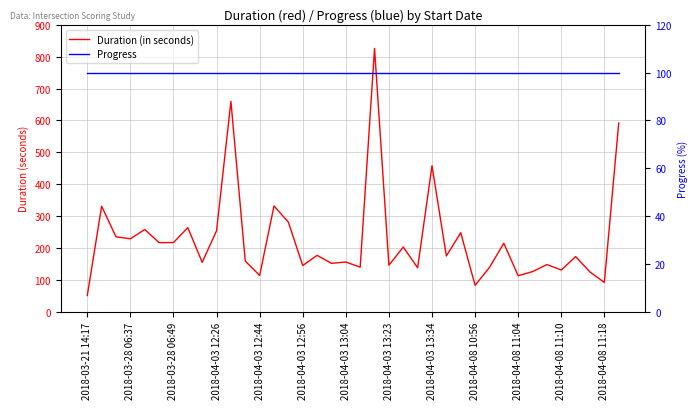

What is the difference between the maximum and minimum values in the Duration (in seconds) series?

775